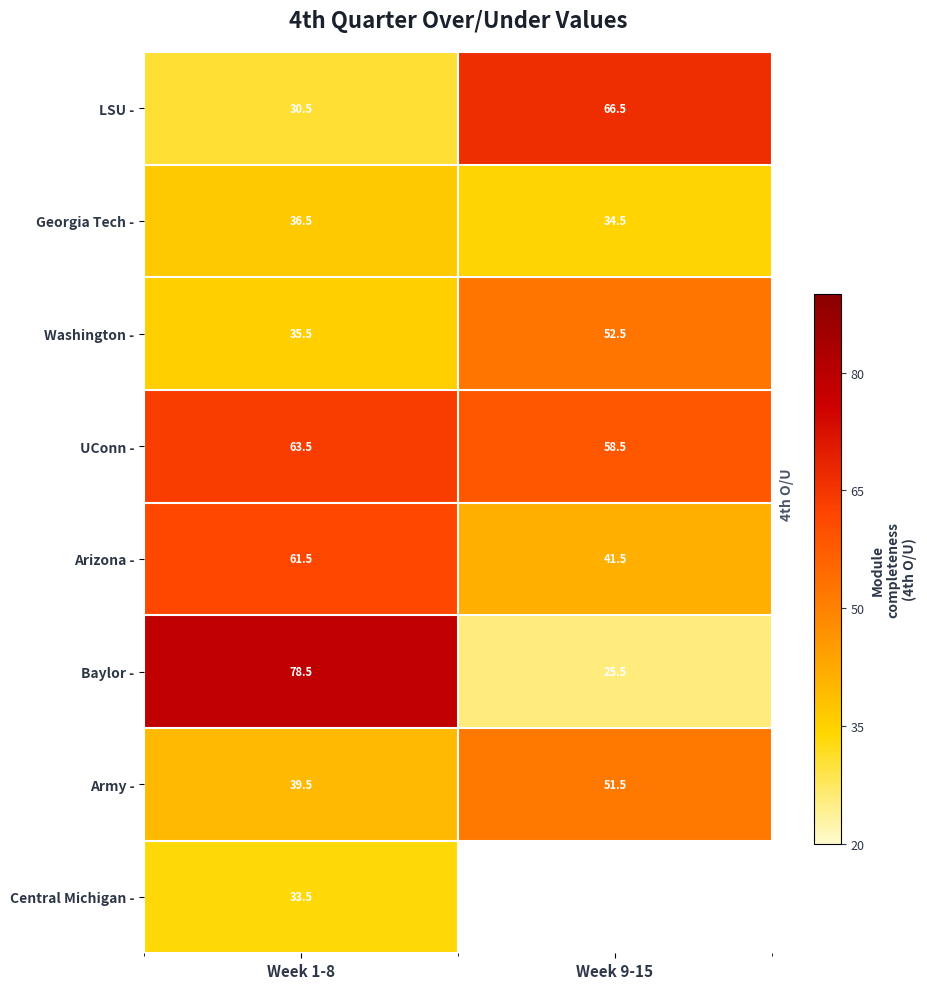

At which label does Washington - first exceed 52?

Week 9-15